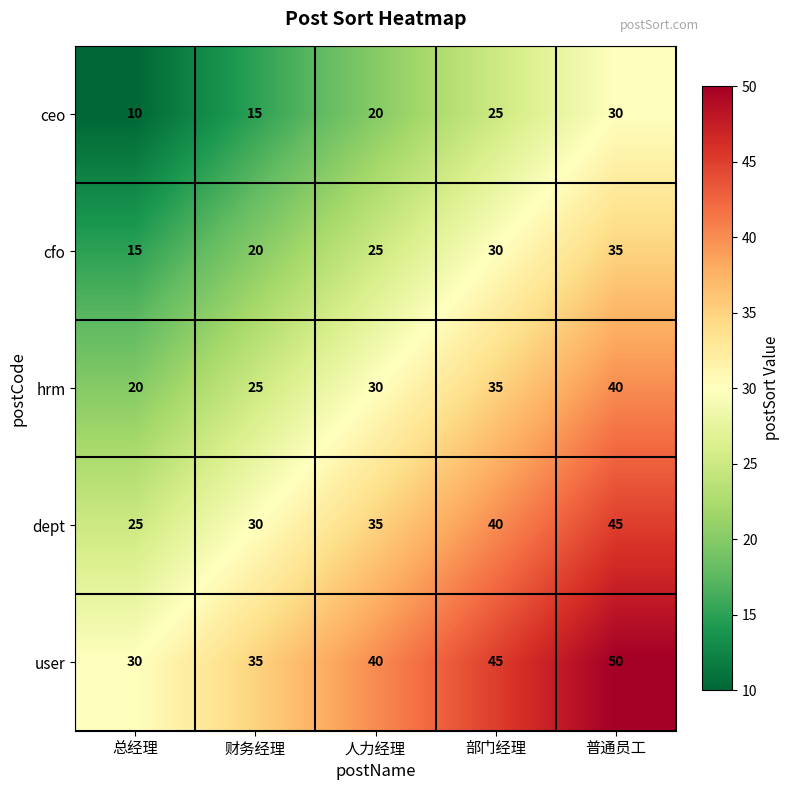

What is the total value across all series at 部门经理?

175